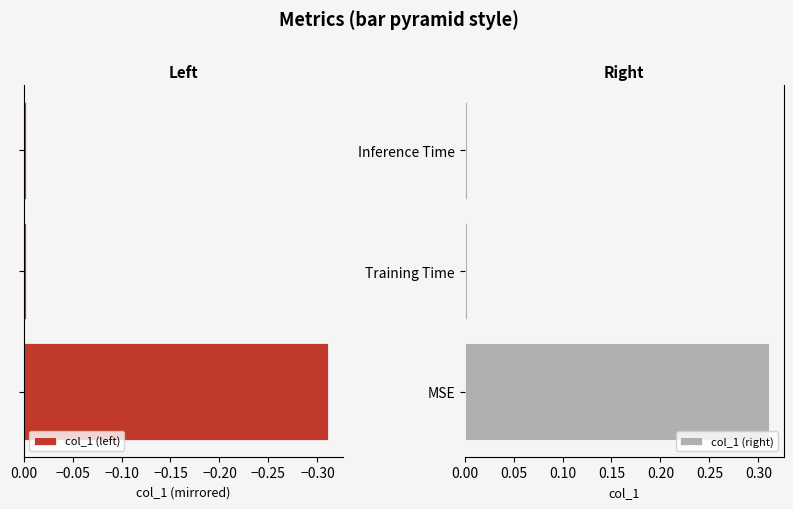

List the series in order of their peak value, lowest first.

col_1 (left), col_1 (right)